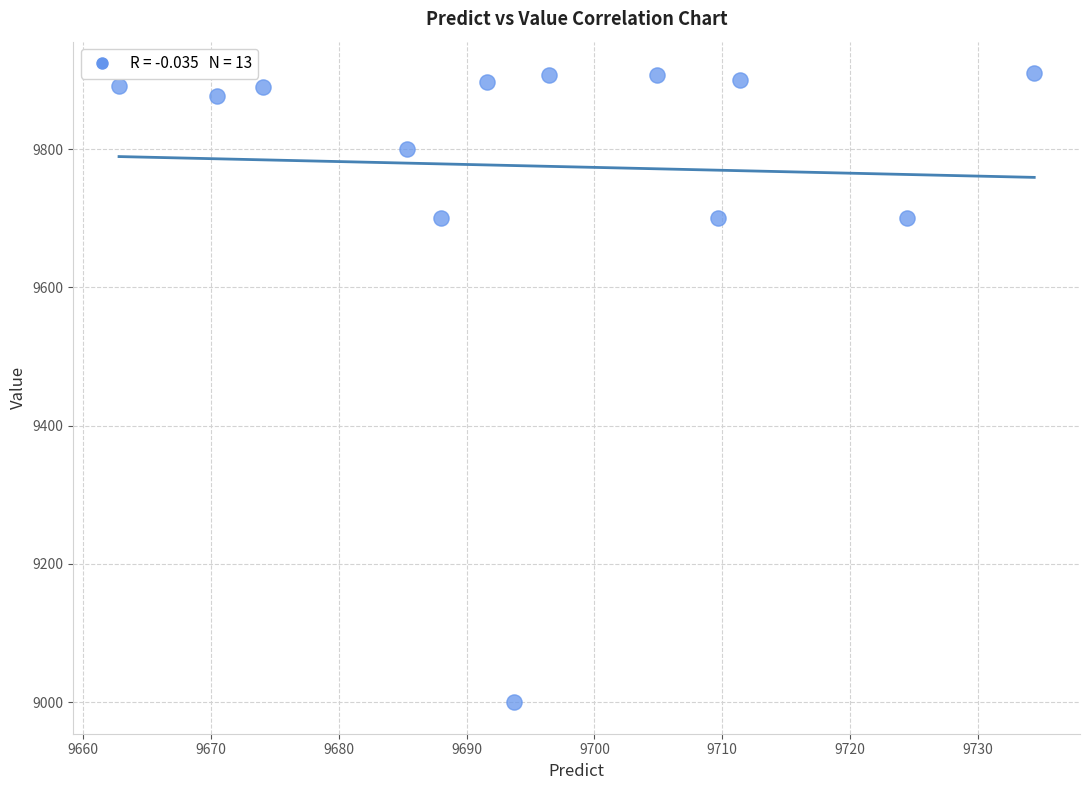

What is the range of X values (max minus min)?

71.6